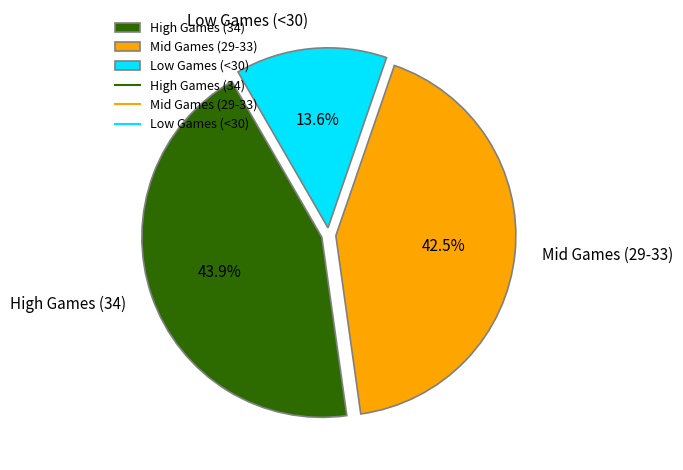

Do High Games (34) and Low Games (<30) together represent more than half of the pie?

Yes